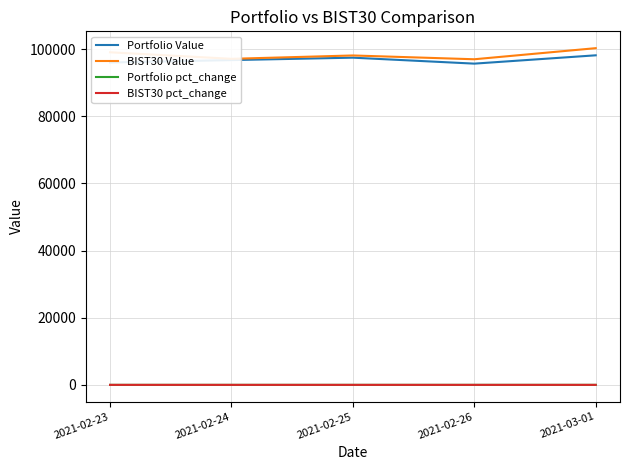

The value of Portfolio Value at 2021-02-25 is 31554.7. True or false?

False